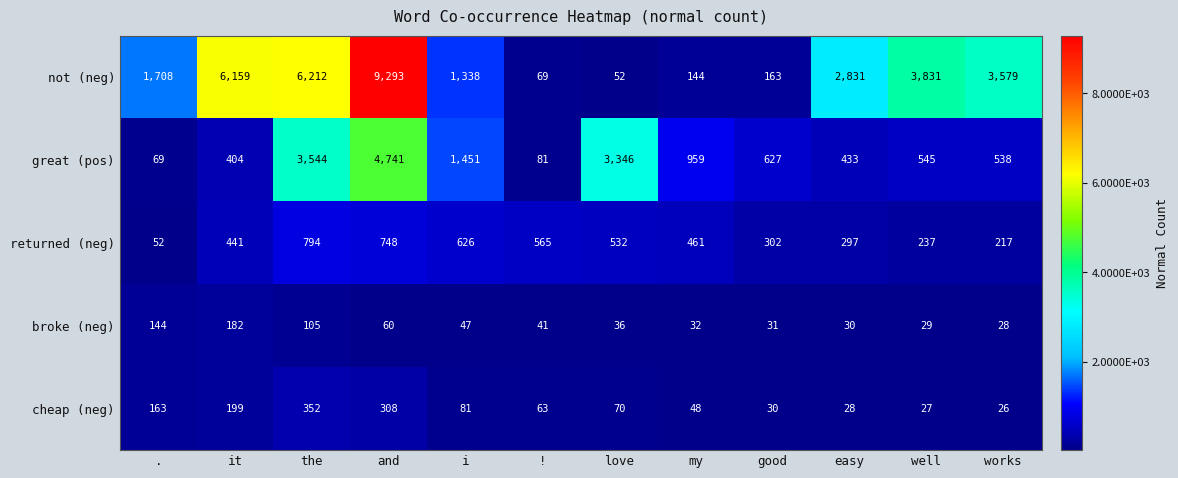

Between the and !, which series saw the biggest shift?

not (neg)